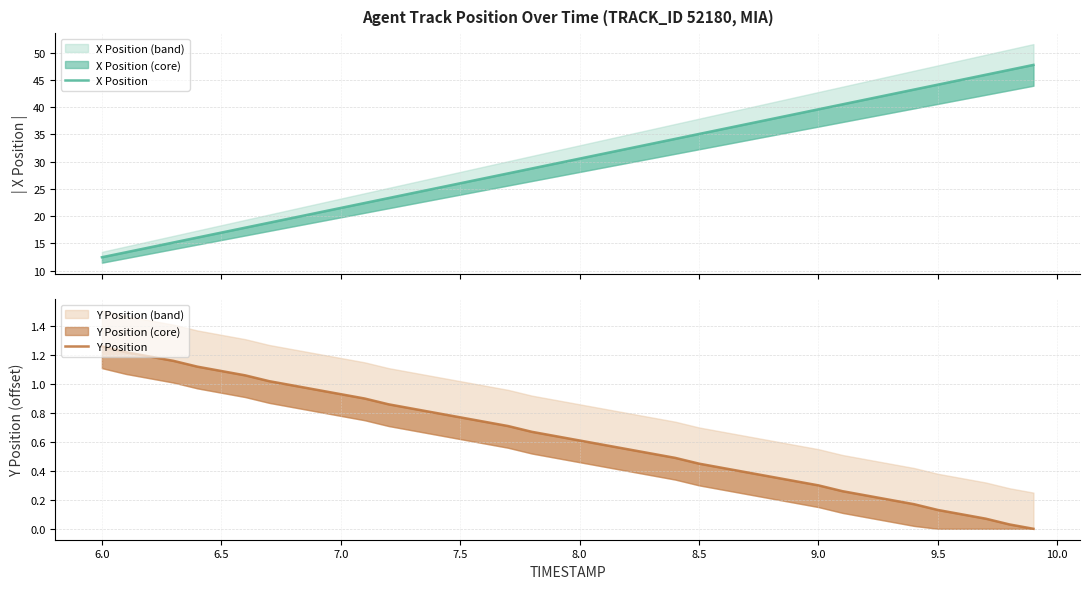

Does the chart have visible grid lines?

Yes